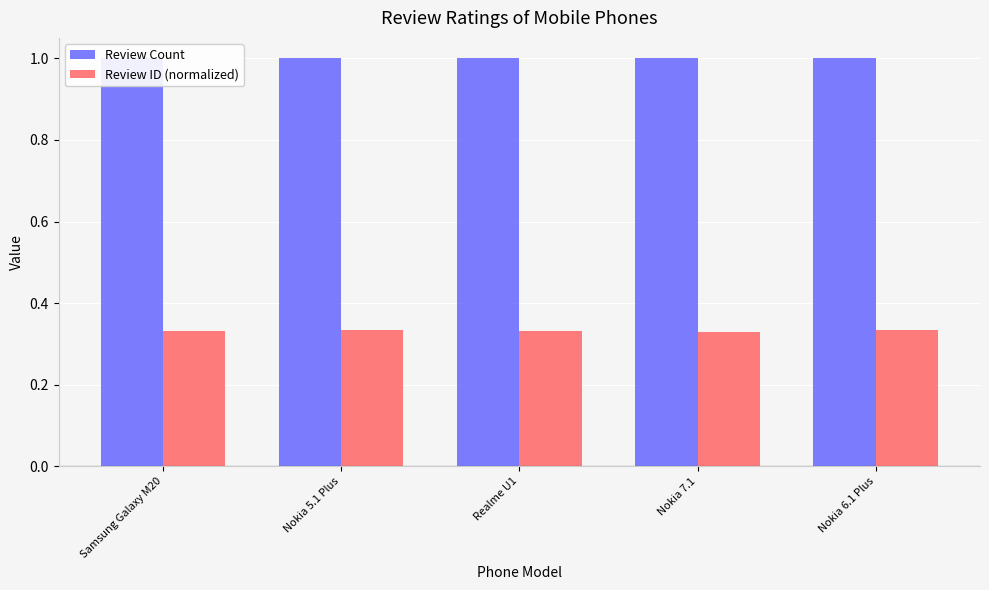

Reading right to left, list all the values displayed in this chart.

Review Count: Nokia 6.1 Plus=1.0	Nokia 7.1=1.0	Realme U1=1.0	Nokia 5.1 Plus=1.0	Samsung Galaxy M20=1.0
Review ID (normalized): Nokia 6.1 Plus=0.3	Nokia 7.1=0.3	Realme U1=0.3	Nokia 5.1 Plus=0.3	Samsung Galaxy M20=0.3